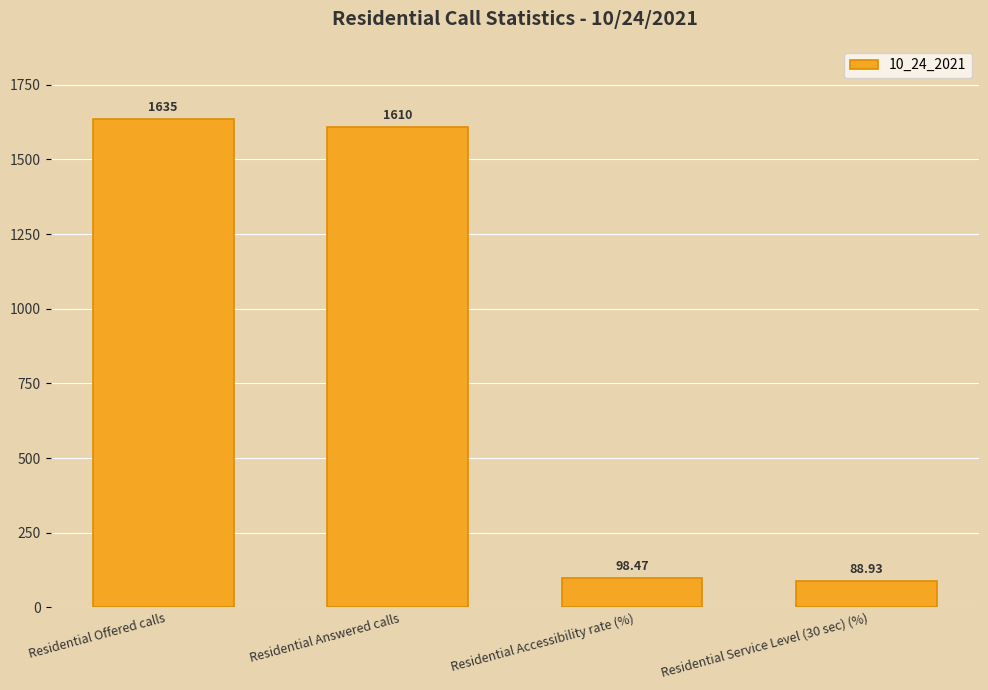

Are the bars horizontal?

No